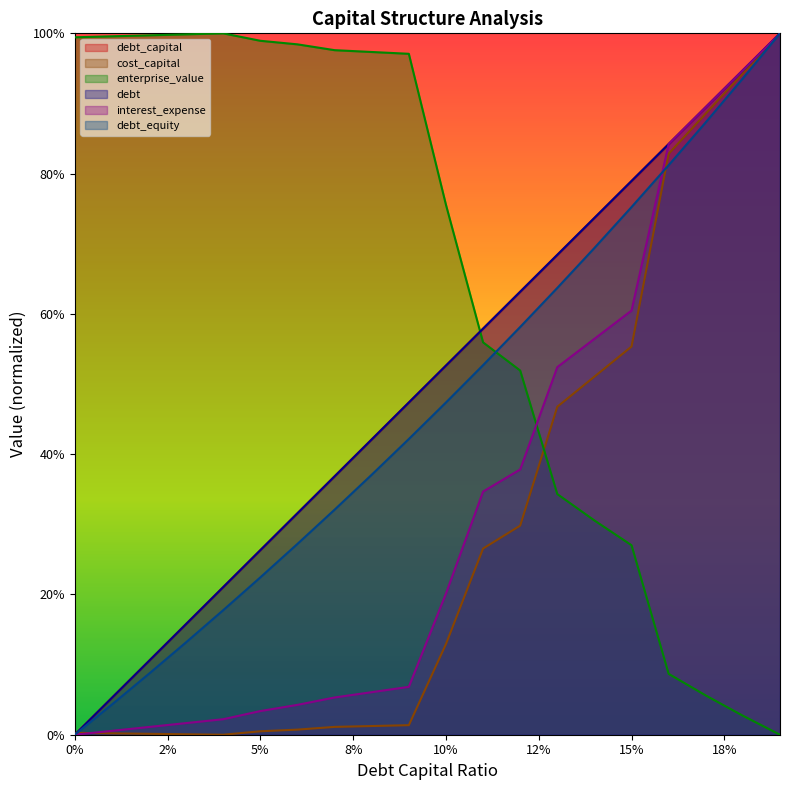

Reading left to right, list all the values displayed in this chart.

debt_capital: 0.0	0.1	0.1	0.2	0.2	0.3	0.3	0.4	0.4	0.5	0.5	0.6	0.6	0.7	0.7	0.8	0.8	0.9	0.9	1.0
cost_capital: 0.0	0.0	0.0	0.0	0.0	0.0	0.0	0.0	0.0	0.0	0.1	0.3	0.3	0.5	0.5	0.6	0.8	0.9	0.9	1.0
enterprise_value: 1.0	1.0	1.0	1.0	1.0	1.0	1.0	1.0	1.0	1.0	0.8	0.6	0.5	0.3	0.3	0.3	0.1	0.1	0.0	0.0
debt: 0.0	0.1	0.1	0.2	0.2	0.3	0.3	0.4	0.4	0.5	0.5	0.6	0.6	0.7	0.7	0.8	0.8	0.9	0.9	1.0
interest_expense: 0.0	0.0	0.0	0.0	0.0	0.0	0.0	0.1	0.1	0.1	0.2	0.3	0.4	0.5	0.6	0.6	0.8	0.9	0.9	1.0
debt_equity: 0.0	0.0	0.1	0.1	0.2	0.2	0.3	0.3	0.4	0.4	0.5	0.5	0.6	0.6	0.7	0.8	0.8	0.9	0.9	1.0